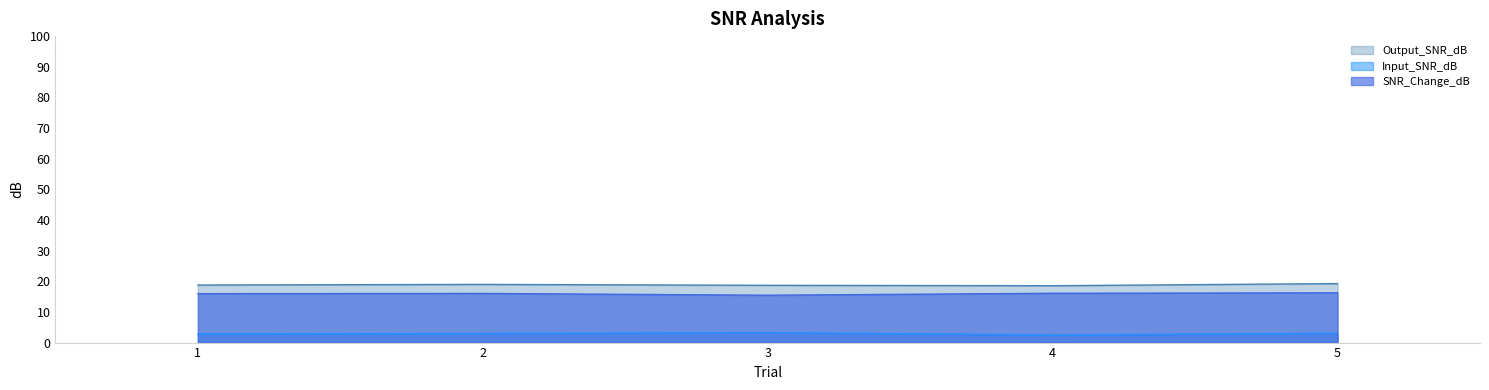

What is the spread (max minus min) of values at 4?

16.1